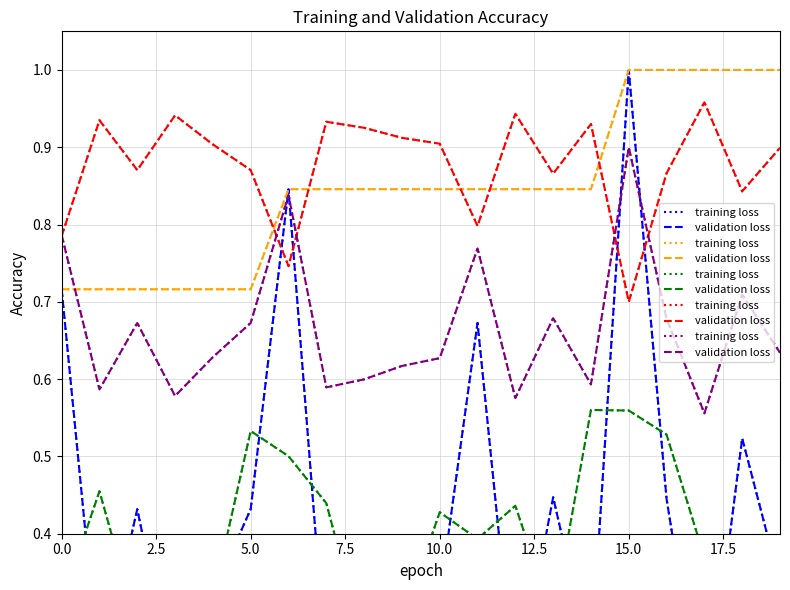

True or false: training loss has a value of 0.9 at 14.

False